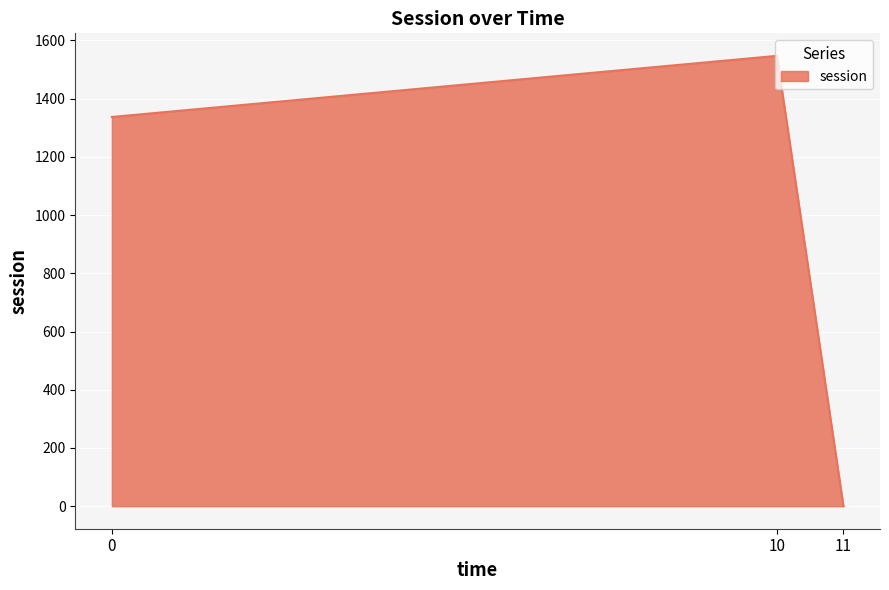

Is it true that the value at 11 is 0.0?

True